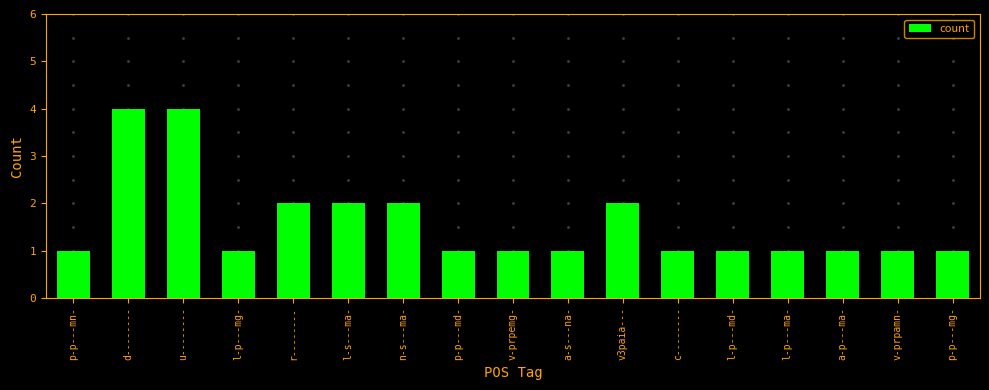

How many categories are shown in the chart?

17